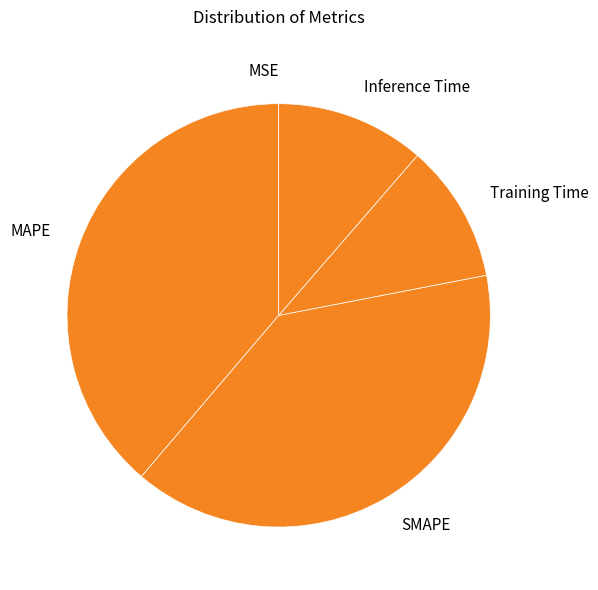

Does SMAPE account for over 50% of the chart?

No